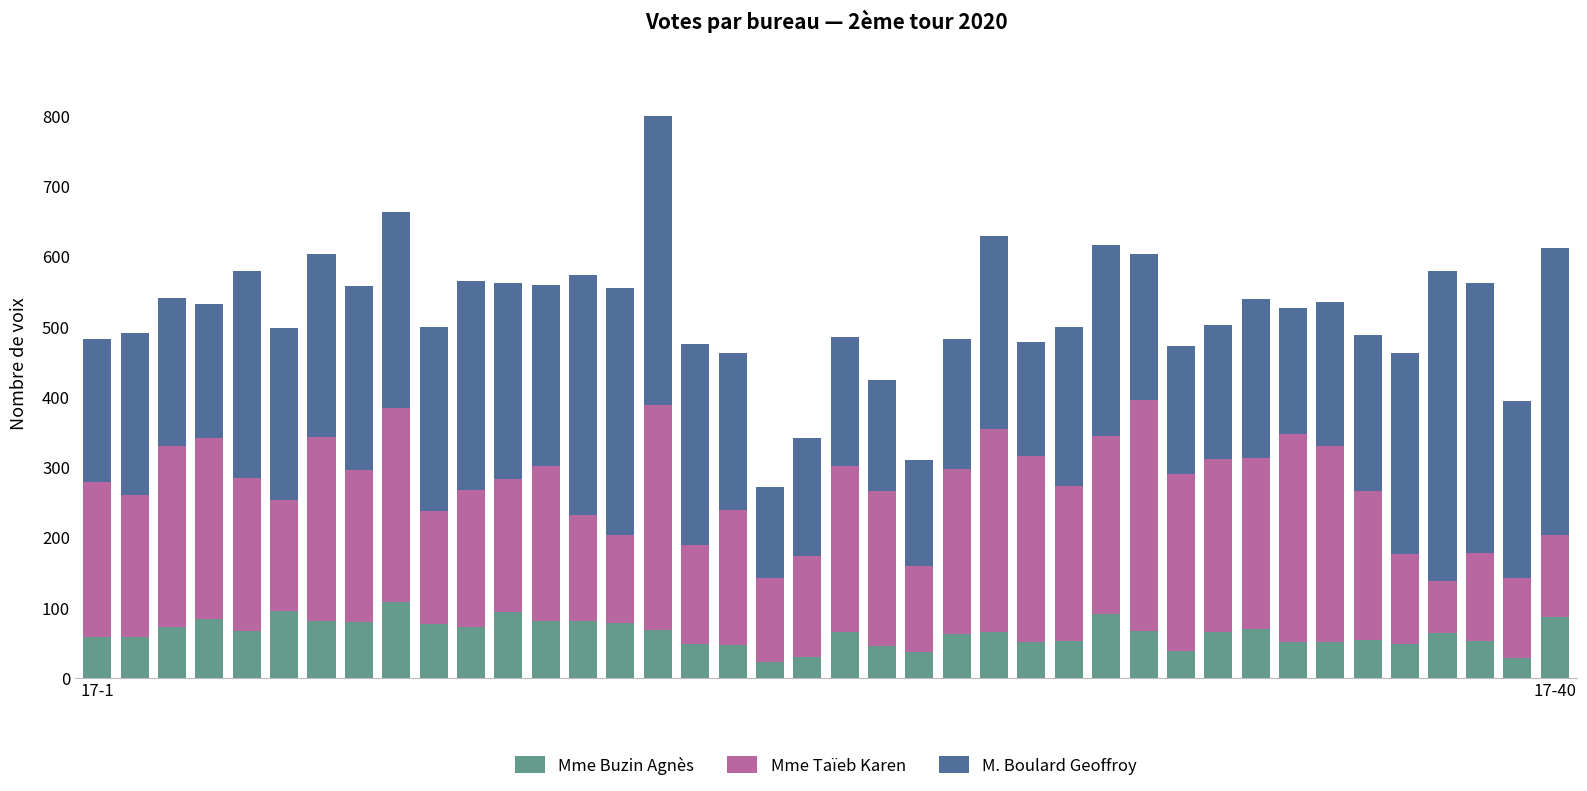

What is the sum of all Mme Buzin Agnès values?

2563